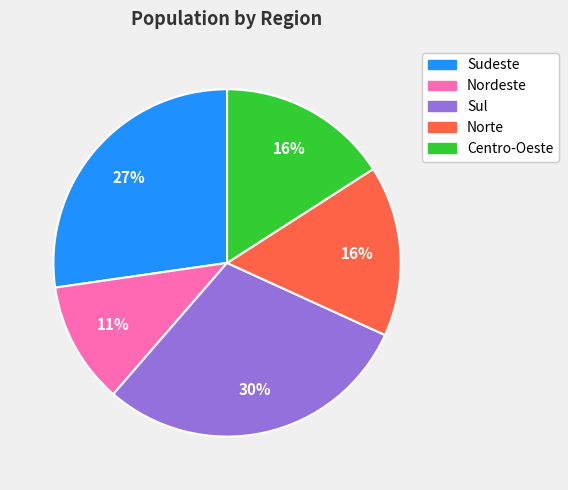

Does Norte account for over 50% of the chart?

No